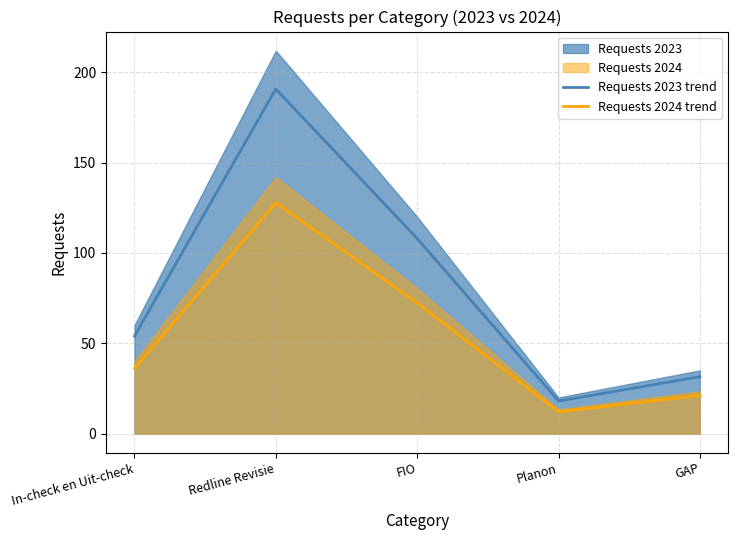

What is the sum of the Requests 2024 trend values at Redline Revisie and In-check en Uit-check?

164.0